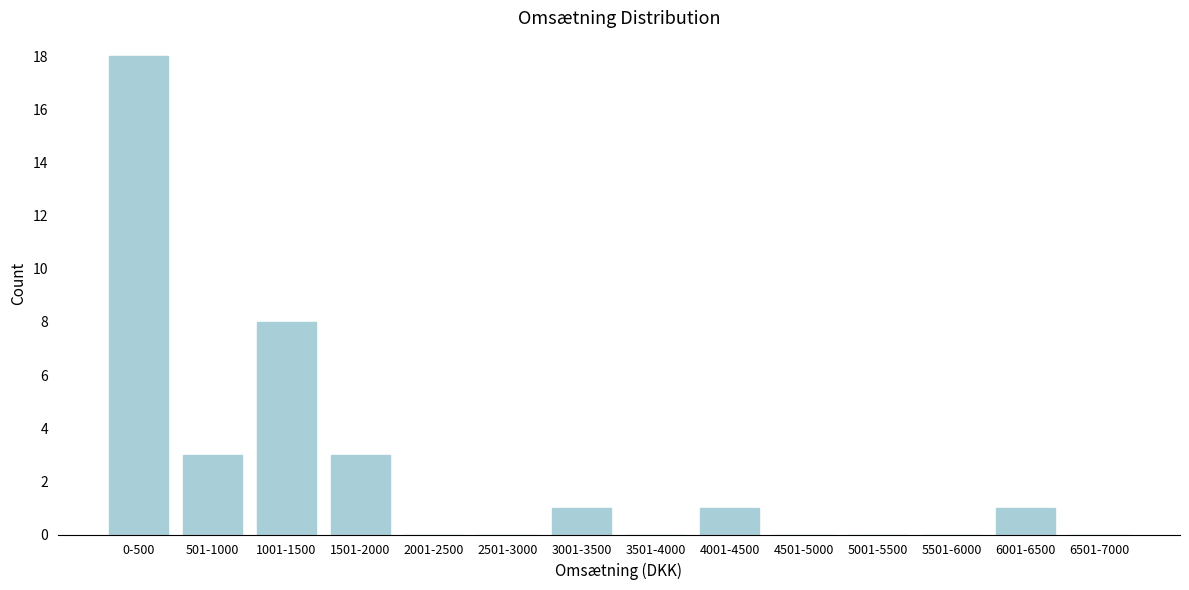

Reading left to right, transcribe all the data shown in this chart.

0-500=18	501-1000=3	1001-1500=8	1501-2000=3	2001-2500=0	2501-3000=0	3001-3500=1	3501-4000=0	4001-4500=1	4501-5000=0	5001-5500=0	5501-6000=0	6001-6500=1	6501-7000=0